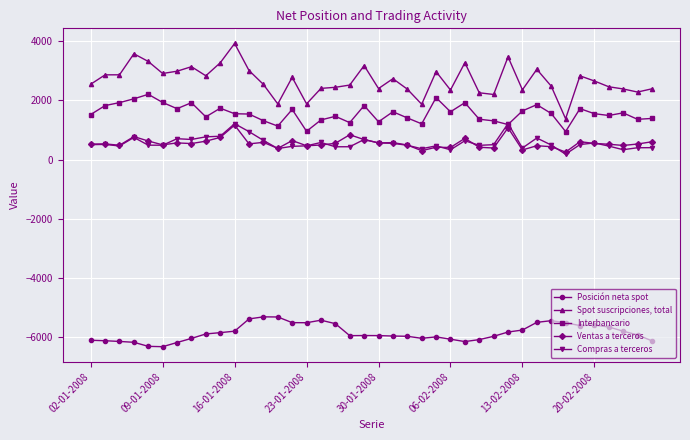

List the series in order of their peak value, highest first.

Spot suscripciones, total, Interbancario, Compras a terceros, Ventas a terceros, Posición neta spot